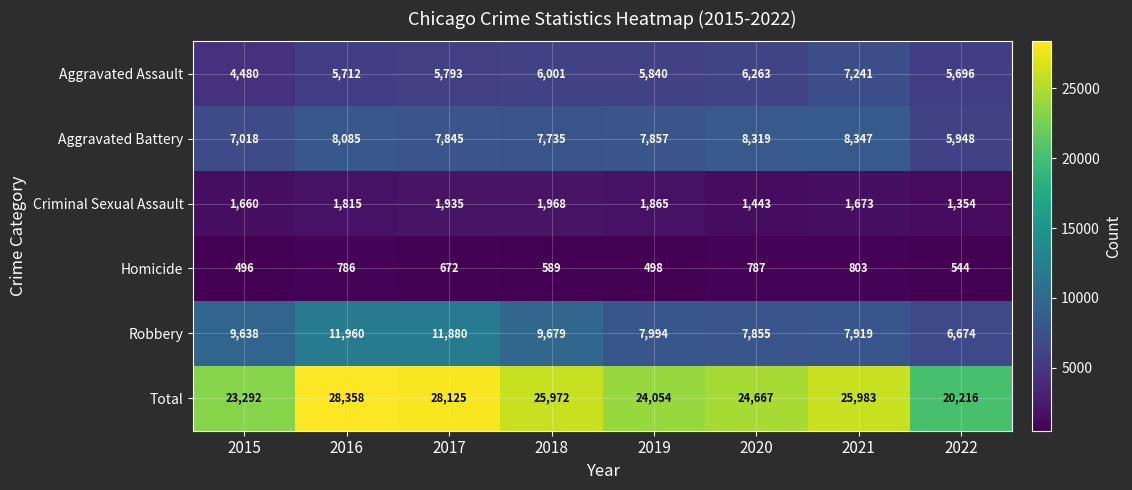

Which series changed the most between 2017 and 2022?

Total